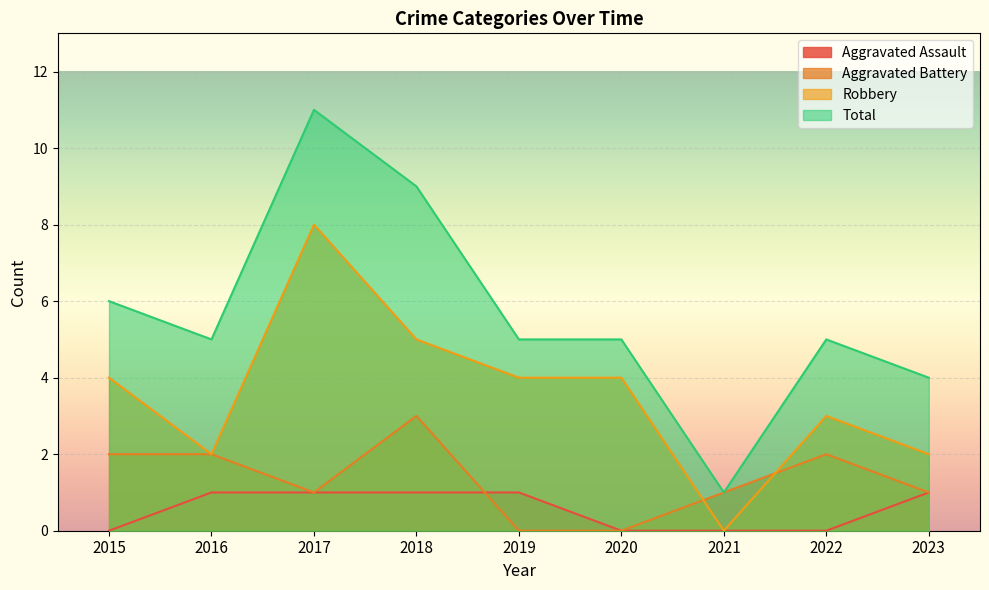

True or false: Aggravated Assault and Total intersect in this chart.

False